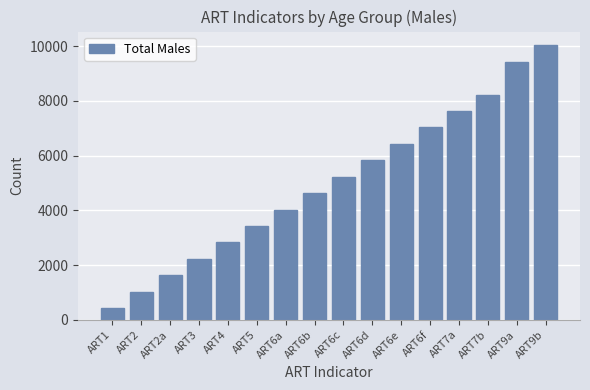

What is the difference between the values at ART6e and ART7a?

1200